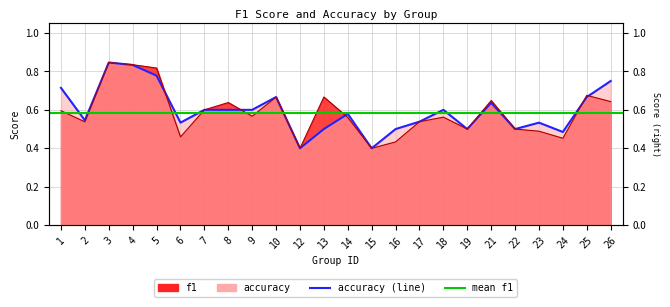

Reading left to right, transcribe all the data shown in this chart.

f1: 0.6	0.5	0.8	0.8	0.8	0.5	0.6	0.6	0.6	0.7	0.4	0.7	0.6	0.4	0.4	0.5	0.6	0.5	0.6	0.5	0.5	0.5	0.7	0.6
accuracy: 0.7	0.5	0.8	0.8	0.8	0.5	0.6	0.6	0.6	0.7	0.4	0.5	0.6	0.4	0.5	0.5	0.6	0.5	0.6	0.5	0.5	0.5	0.7	0.8